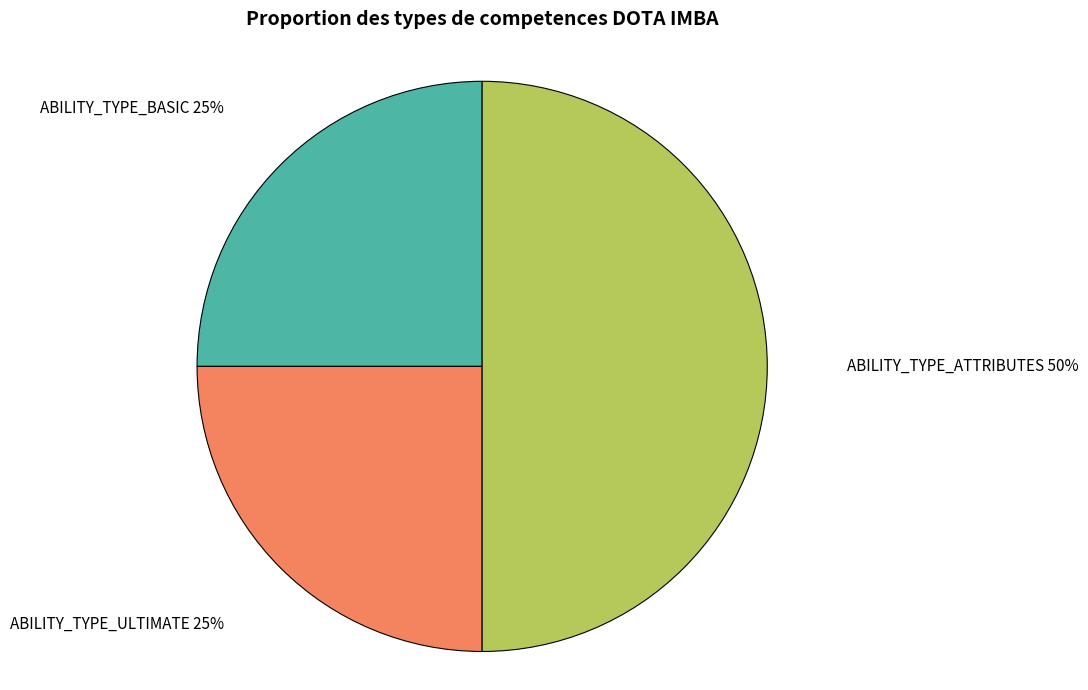

Count the number of slices in the pie.

3